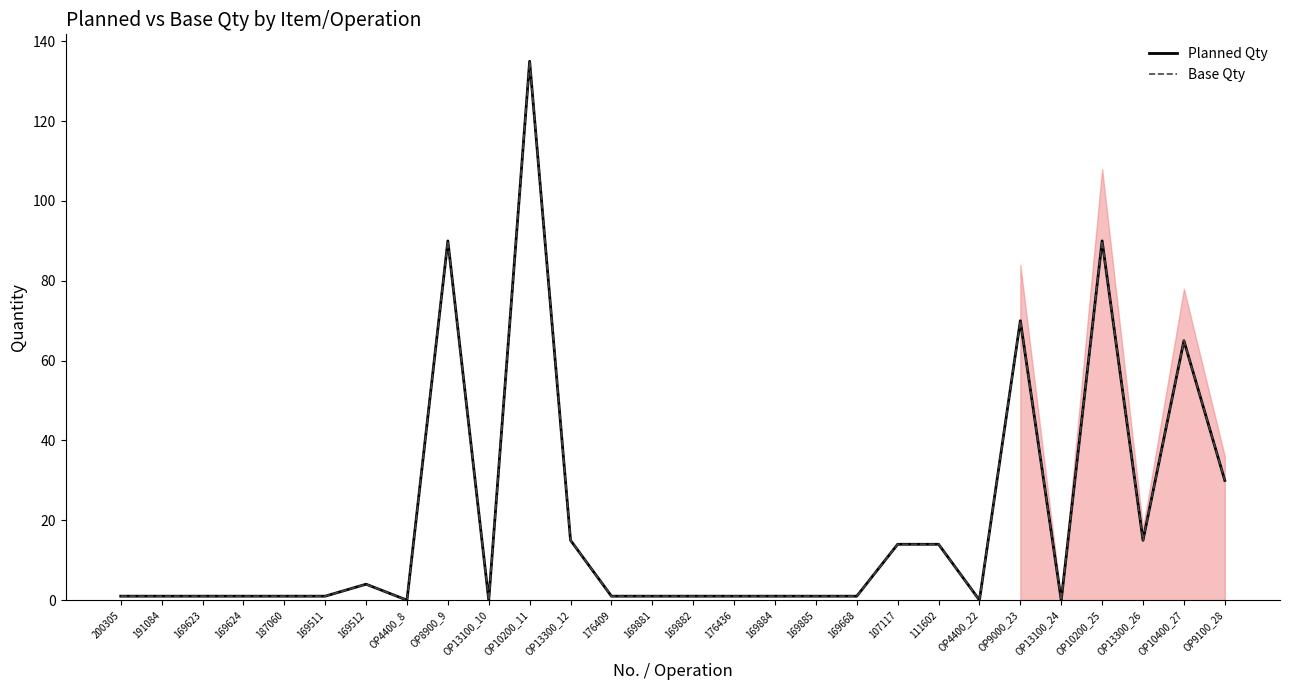

Is this an area chart (filled region under the line)?

Yes